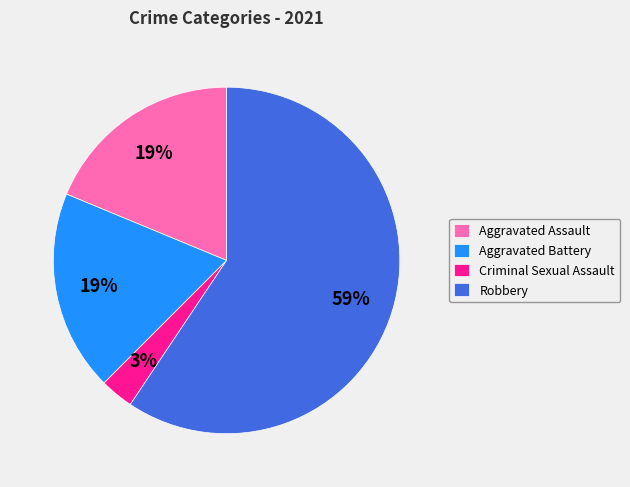

To the nearest percent, what percentage of the pie is Aggravated Assault?

19%